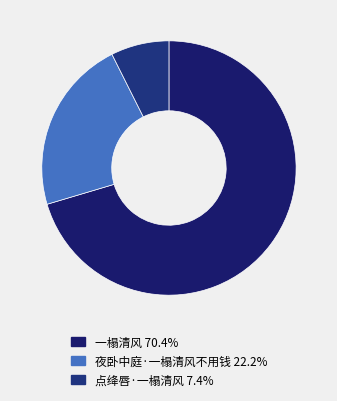

To the nearest percent, what is the average slice percentage?

33%